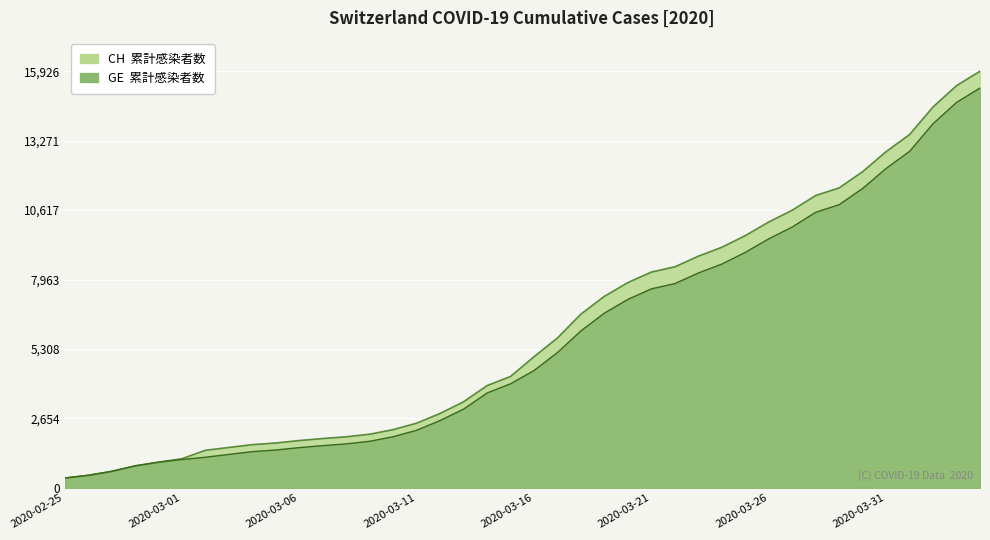

Which series has the widest spread of values?

CH